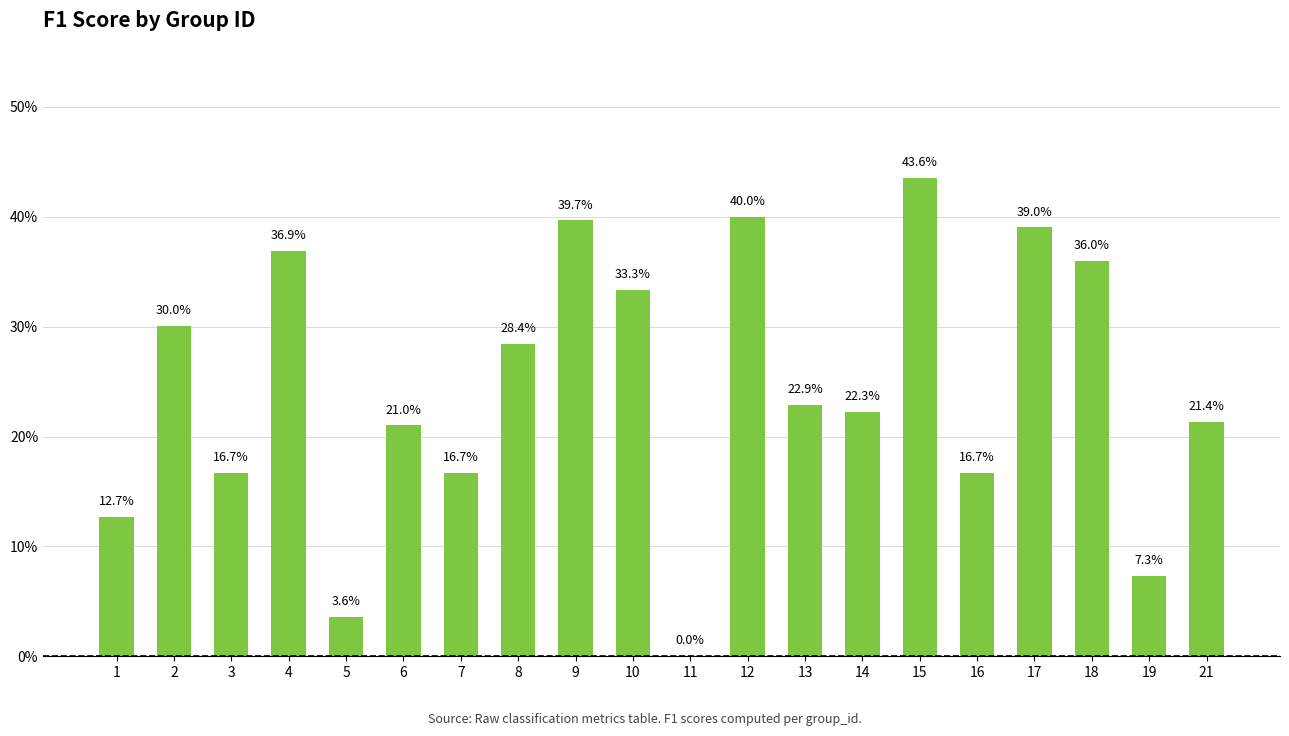

Which has a higher value, 14 or 6?

14